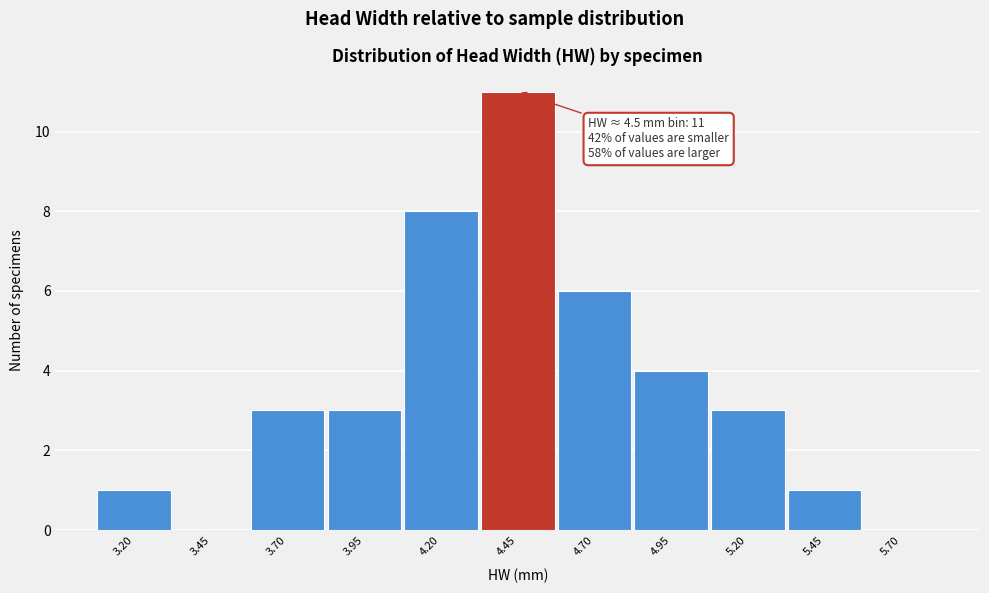

Reading left to right, transcribe all the data shown in this chart.

3.20=1	3.45=0	3.70=3	3.95=3	4.20=8	4.45=11	4.70=6	4.95=4	5.20=3	5.45=1	5.70=0